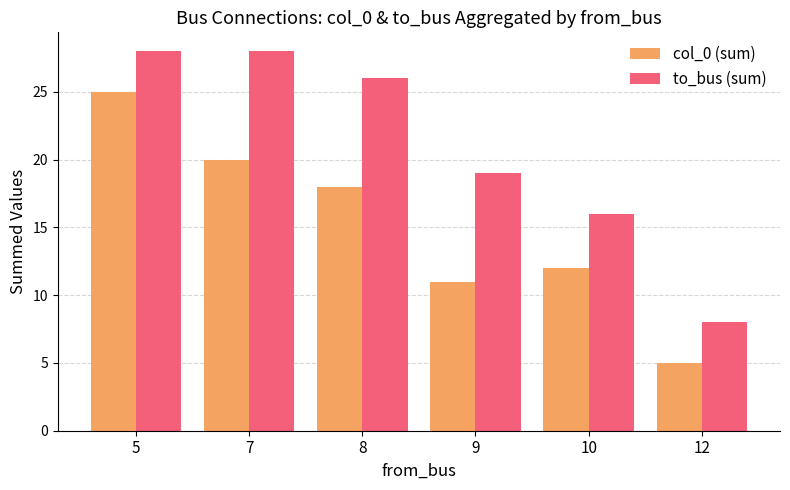

The value of to_bus (sum) at 5 is 15. True or false?

False